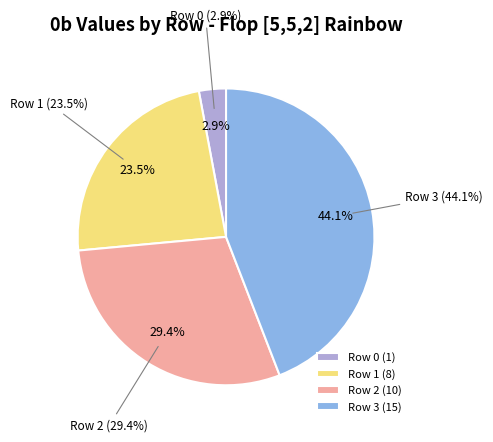

To the nearest percent, what is the difference between the Row 0 and Row 2 slice percentages?

26%